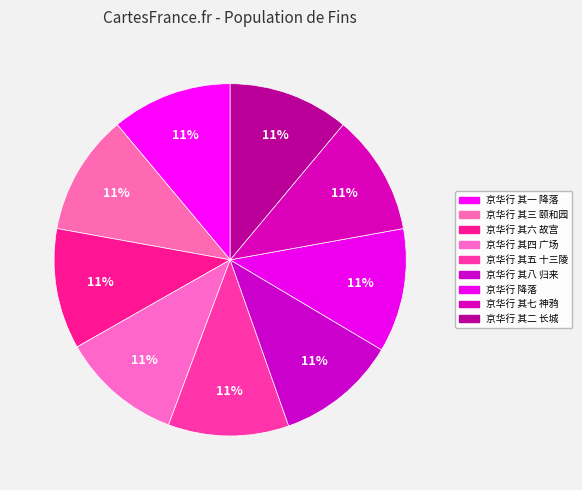

How many segments does this pie chart have?

9